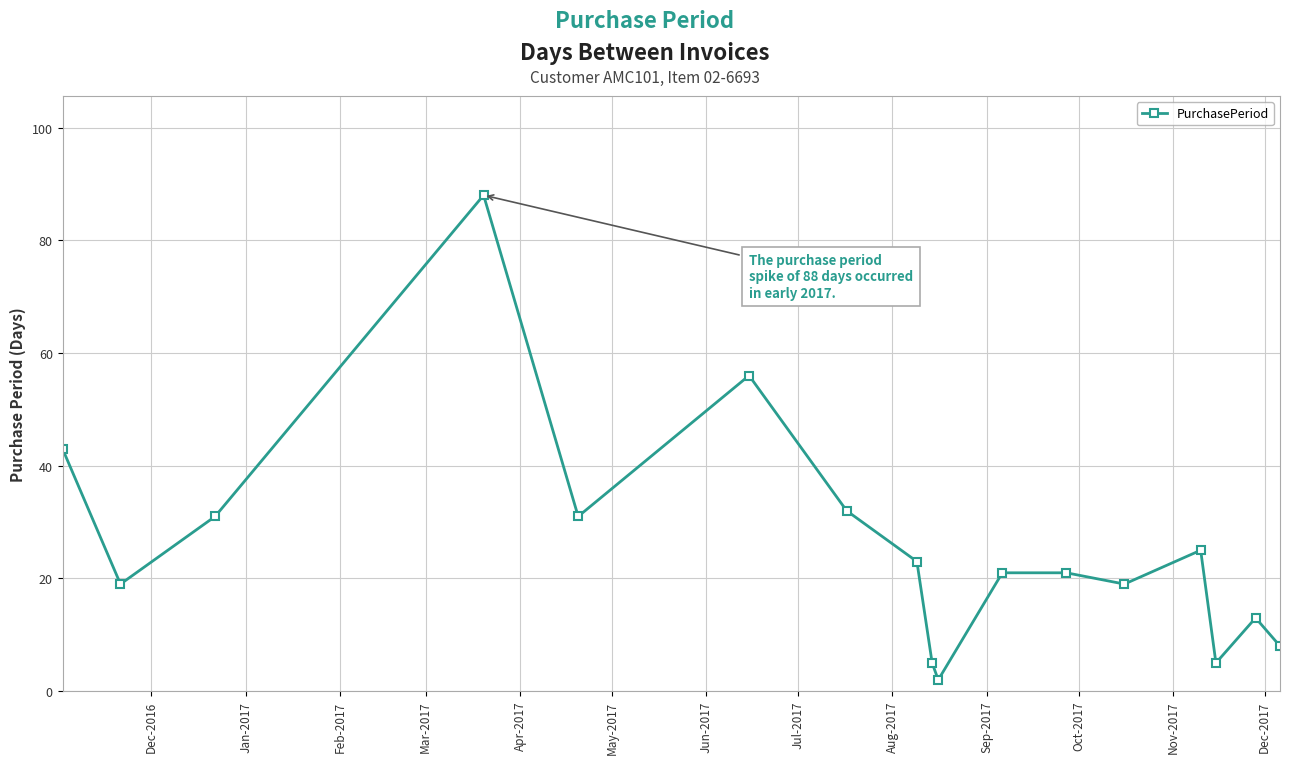

What is the sum of all values?

442